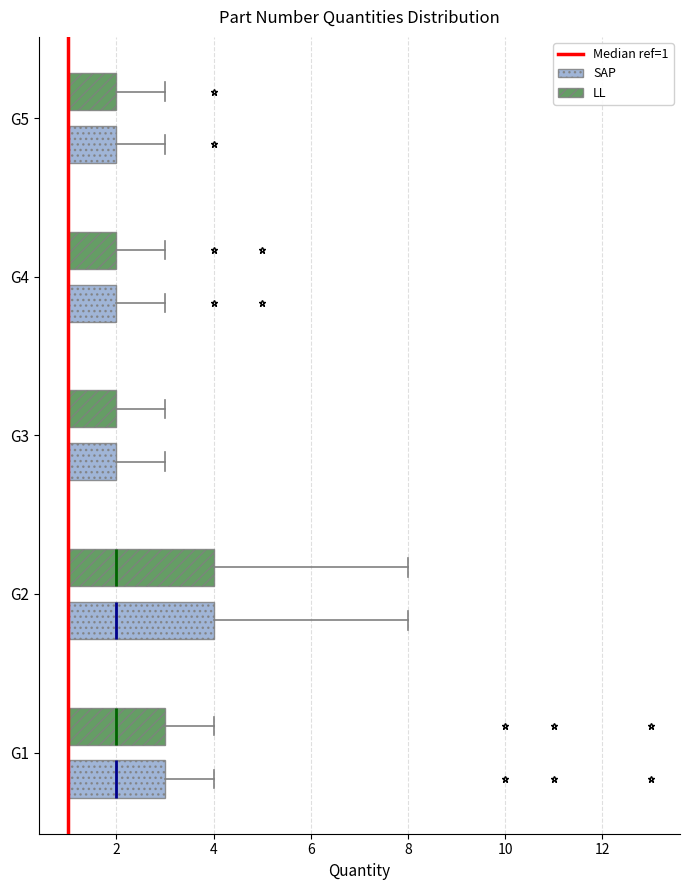

Reading bottom to top, read every box against the x-axis: the position of its median line, the range the box covers, and the ends of its whiskers. The values are not printed on the chart, so give them approximately, as read against the axis.

G1 (SAP): median 2, box 1 to 3, whiskers 1 to 4
G1 (LL): median 2, box 1 to 3, whiskers 1 to 4
G2 (SAP): median 2, box 1 to 4, whiskers 1 to 8
G2 (LL): median 2, box 1 to 4, whiskers 1 to 8
G3 (SAP): median 1 (drawn on the box's left edge), box 1 to 2, whiskers 1 to 3
G3 (LL): median 1 (drawn on the box's left edge), box 1 to 2, whiskers 1 to 3
G4 (SAP): median 1 (drawn on the box's left edge), box 1 to 2, whiskers 1 to 3
G4 (LL): median 1 (drawn on the box's left edge), box 1 to 2, whiskers 1 to 3
G5 (SAP): median 1 (drawn on the box's left edge), box 1 to 2, whiskers 1 to 3
G5 (LL): median 1 (drawn on the box's left edge), box 1 to 2, whiskers 1 to 3